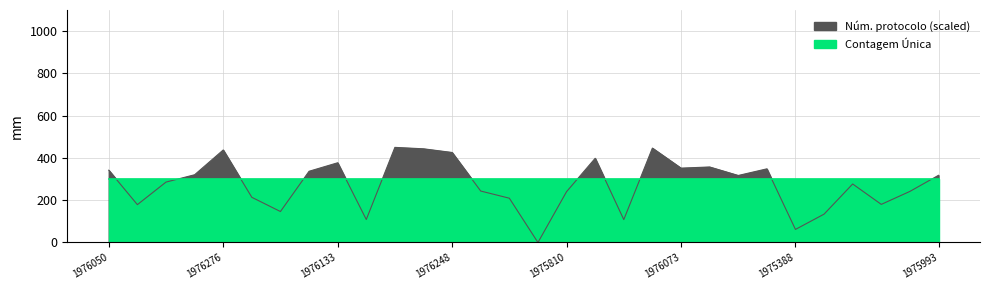

How many lines are shown in the chart?

1